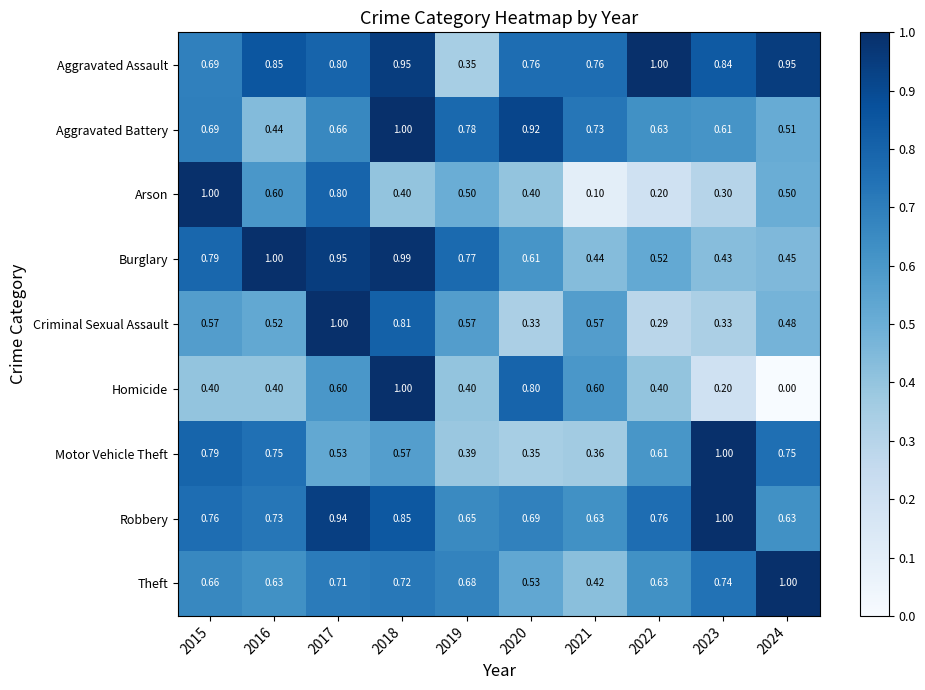

Which series has the largest range (max minus min)?

Homicide